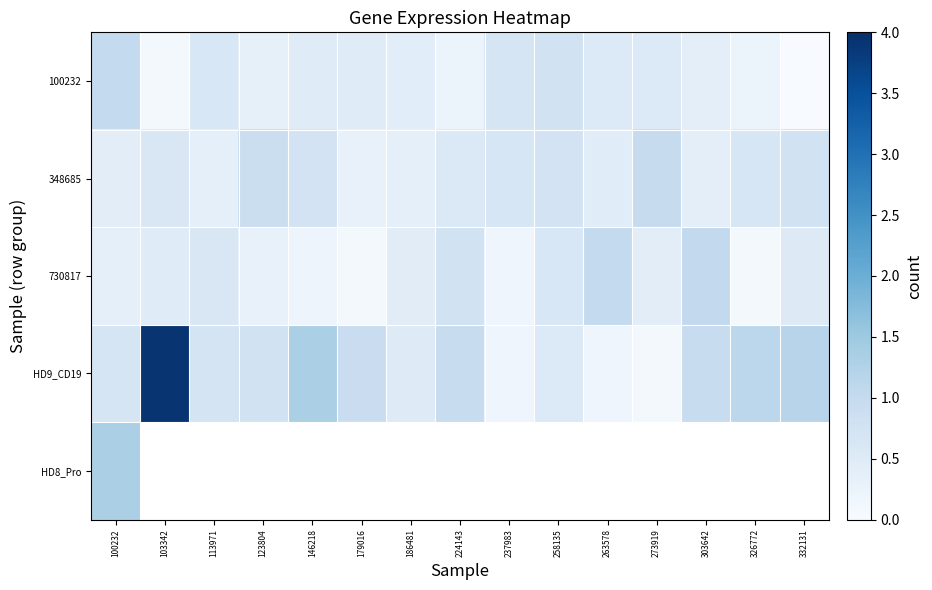

What is the maximum value shown in the chart?

3.9